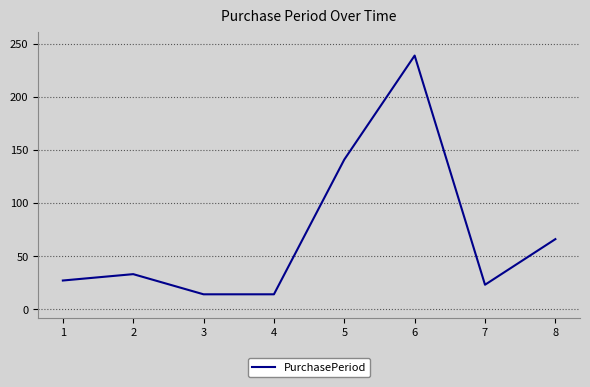

Between 1 and 6, which is larger?

6